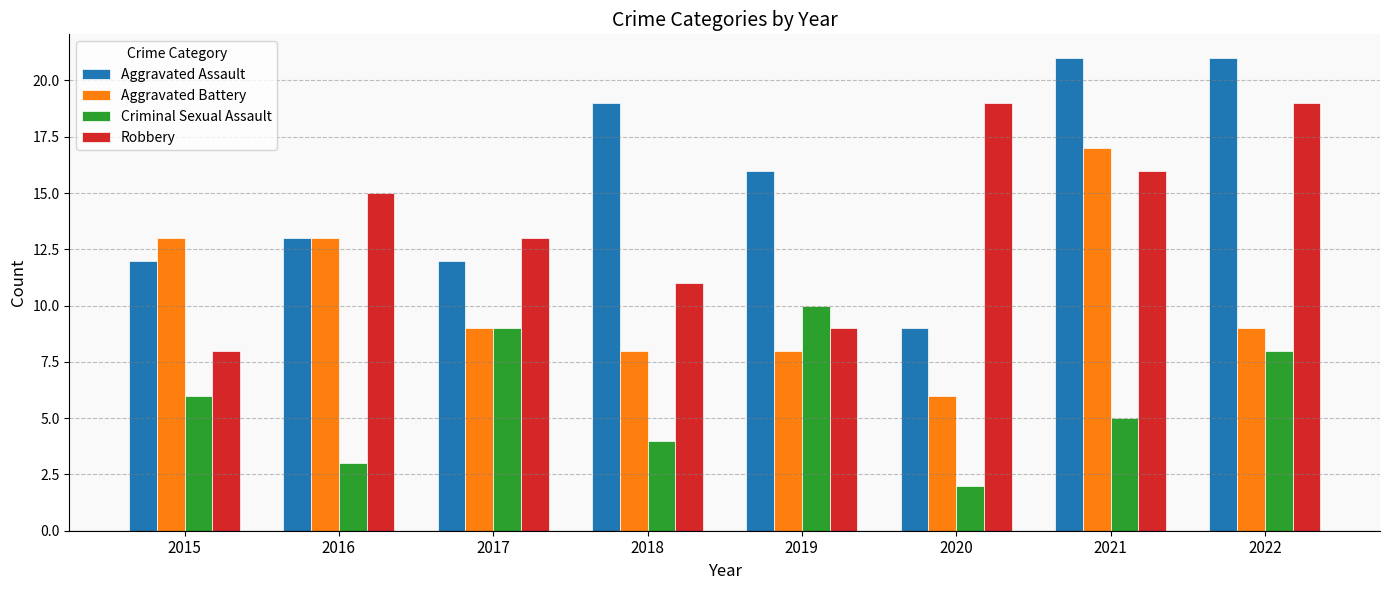

How many data points in Criminal Sexual Assault are less than 6?

4